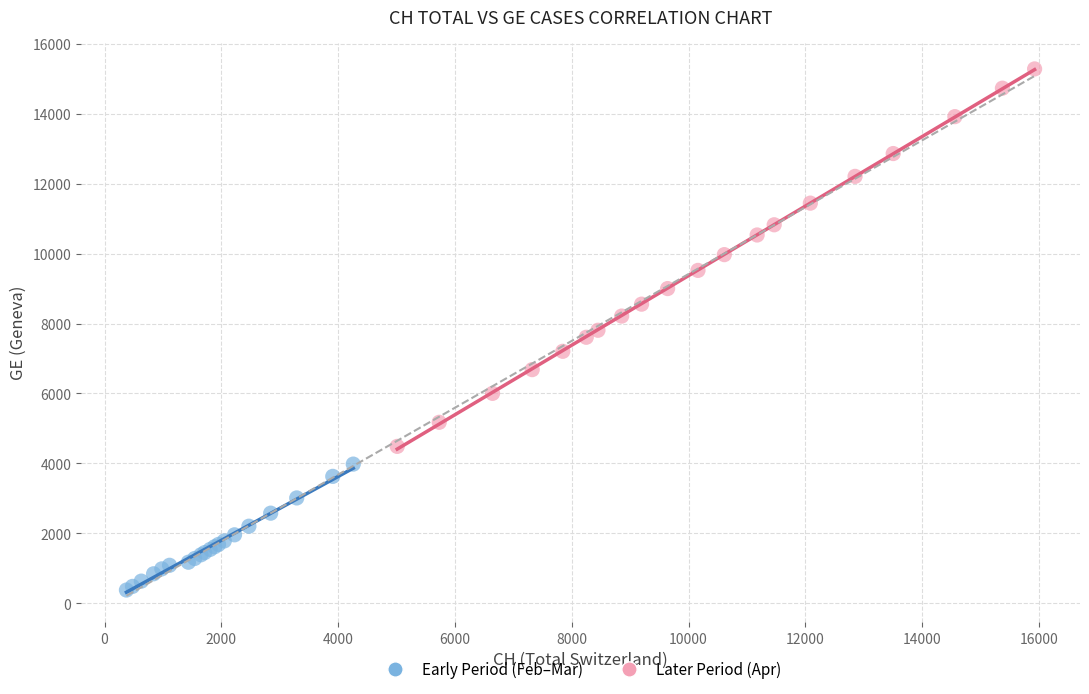

Which series has the widest spread of Y values?

Later Period (Apr)